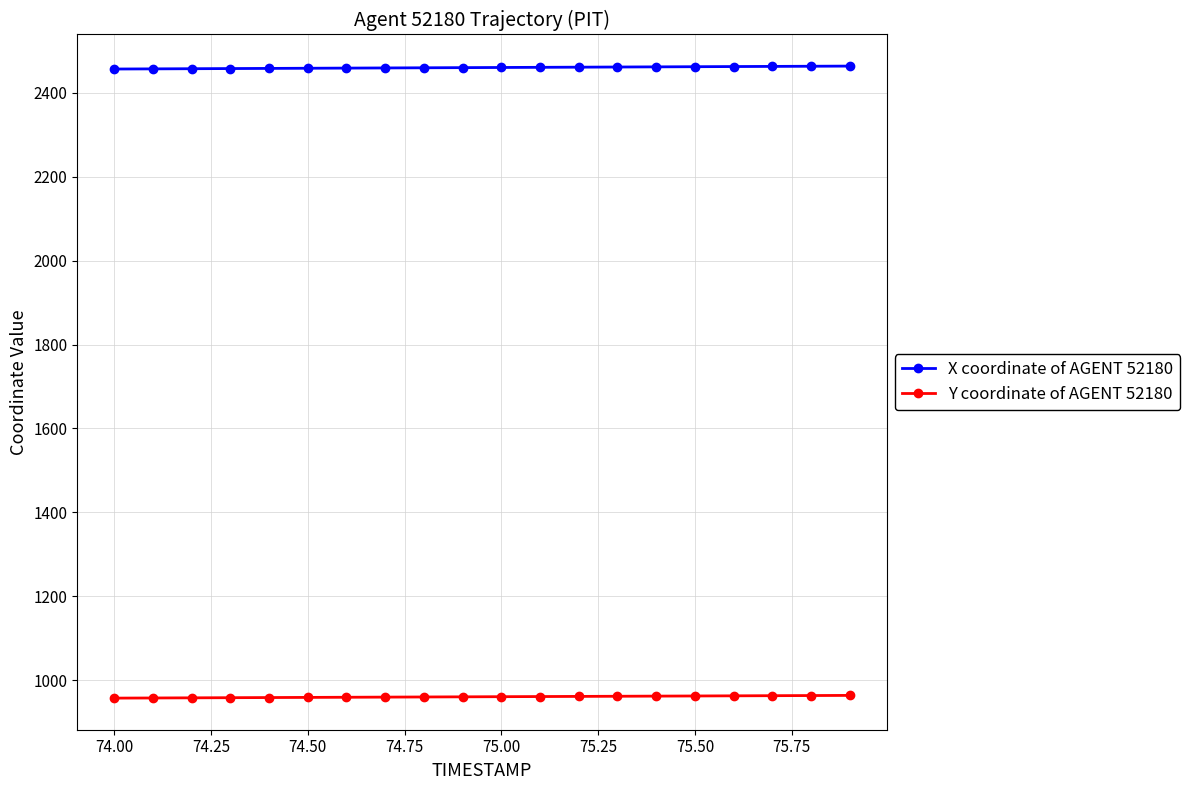

Which series has the largest total across all categories?

X coordinate of AGENT 52180